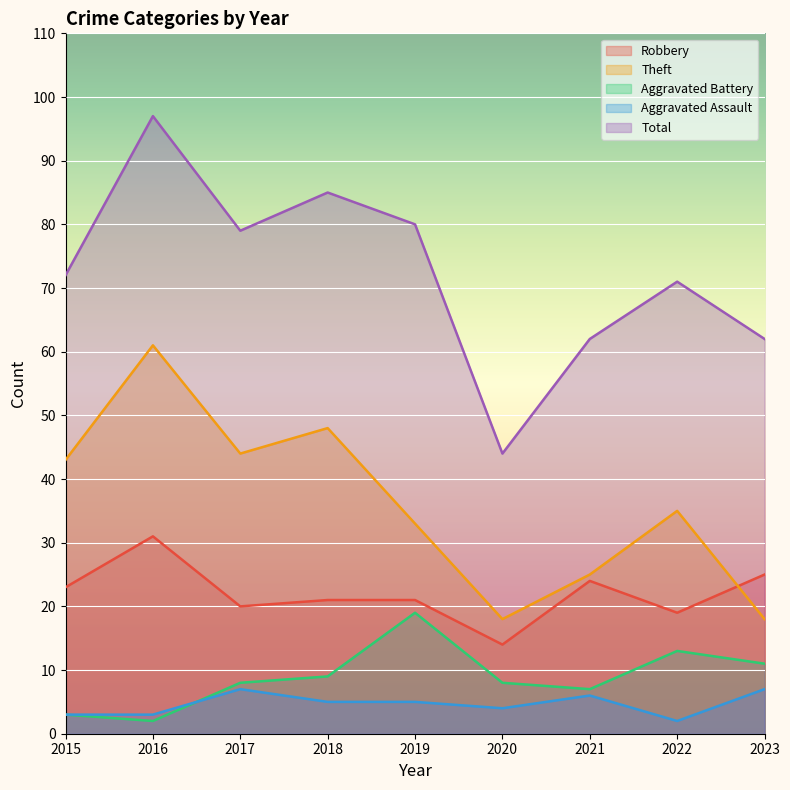

What are all the series names shown in the legend?

Robbery, Theft, Aggravated Battery, Aggravated Assault, Total